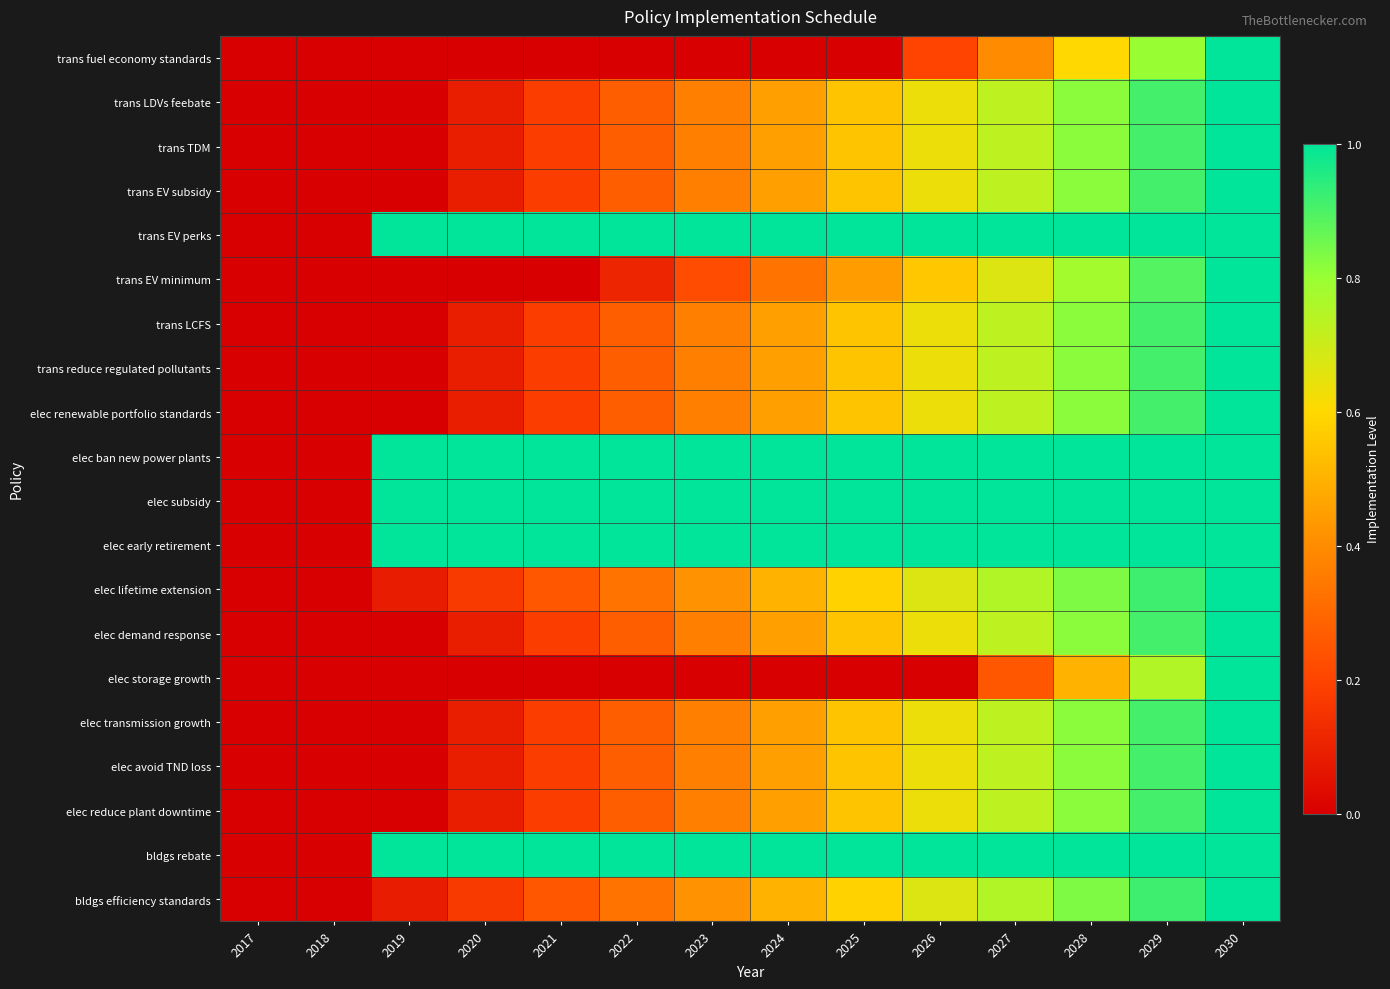

List the series in order of their peak value, lowest first.

trans fuel economy standards, trans LDVs feebate, trans TDM, trans EV subsidy, trans EV perks, trans EV minimum, trans LCFS, trans reduce regulated pollutants, elec renewable portfolio standards, elec ban new power plants, elec subsidy, elec early retirement, elec lifetime extension, elec demand response, elec storage growth, elec transmission growth, elec avoid TND loss, elec reduce plant downtime, bldgs rebate, bldgs efficiency standards